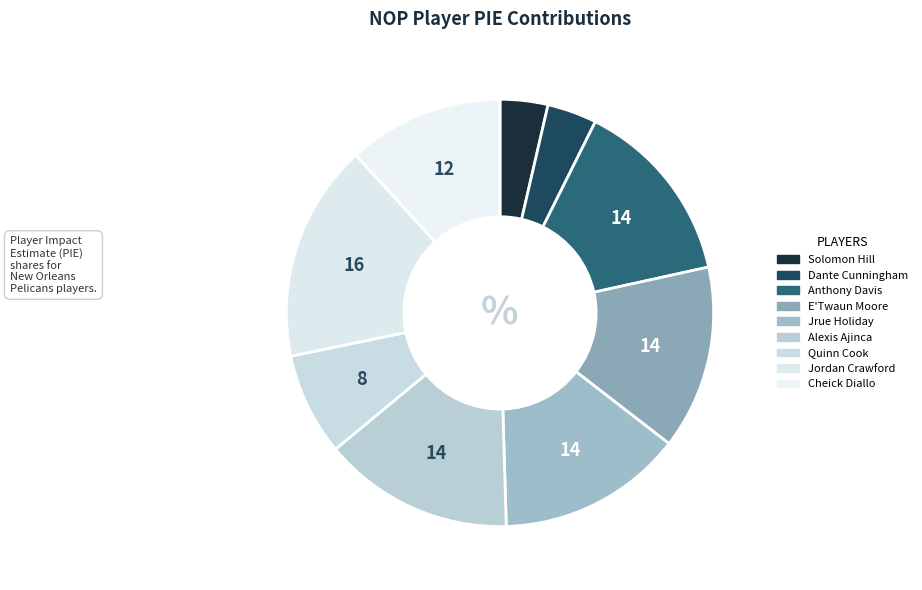

True or false: Jordan Crawford accounts for 16% of the total.

True